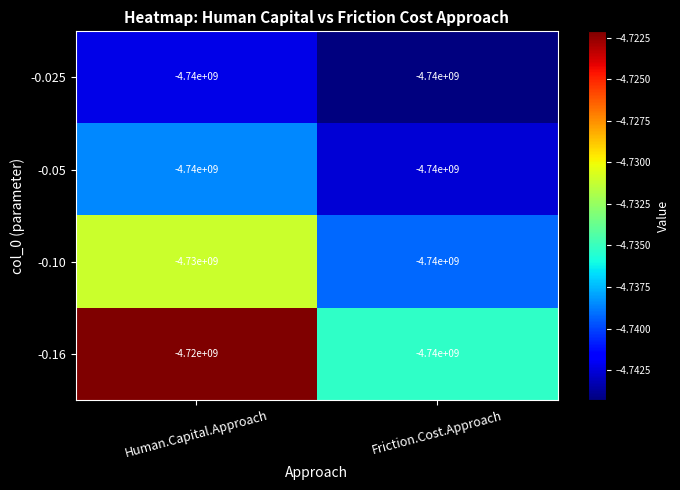

True or false: -0.025 has a value of -3262687336 at Human.Capital.Approach.

False